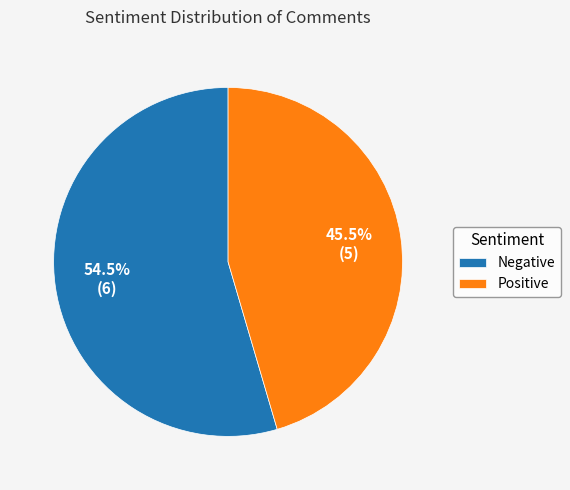

How many segments does this pie chart have?

2